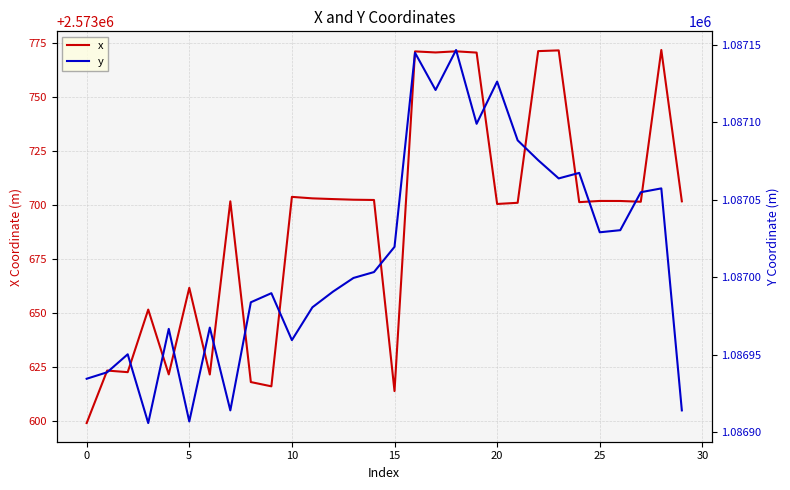

Reading left to right, what are all the values shown in this chart?

x: 2573599.3	2573623.6	2573622.8	2573651.8	2573621.8	2573661.9	2573621.7	2573701.9	2573618.2	2573616.3	2573704.0	2573703.3	2573702.9	2573702.6	2573702.5	2573614.1	2573771.3	2573770.8	2573771.3	2573770.7	2573700.7	2573701.2	2573771.4	2573771.8	2573701.5	2573702.1	2573702.1	2573701.7	2573771.9	2573701.9
y: 1086934.6	1086938.7	1086950.3	1086906.0	1086966.7	1086907.0	1086967.6	1086914.1	1086983.9	1086989.7	1086959.5	1086980.6	1086990.7	1086999.6	1087003.4	1087019.6	1087144.8	1087120.8	1087146.6	1087099.0	1087126.2	1087088.3	1087075.5	1087063.8	1087067.3	1087029.0	1087030.4	1087054.9	1087057.3	1086914.1